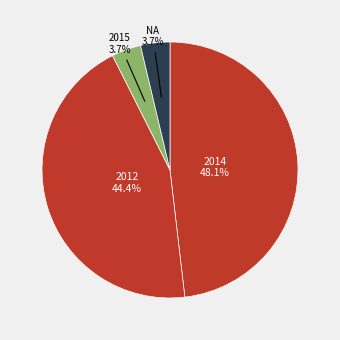

What is the ratio of the value at 2014 to the value at 2012?

1.1